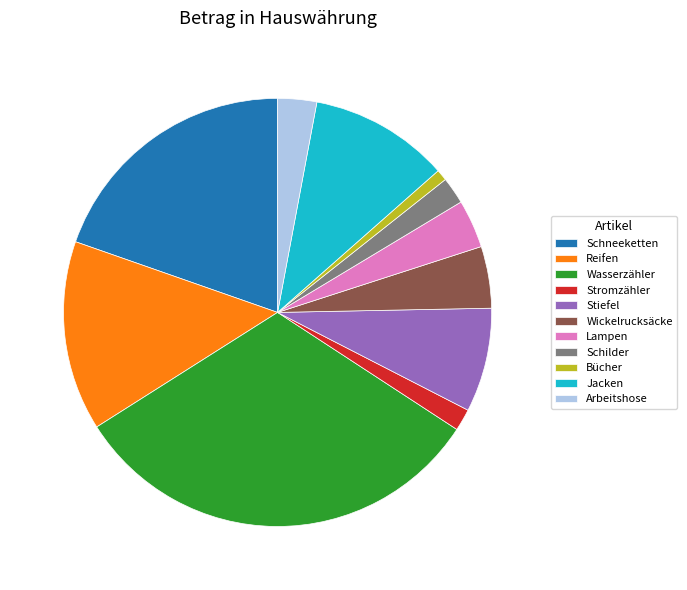

Do Lampen and Schneeketten together represent more than half of the pie?

No